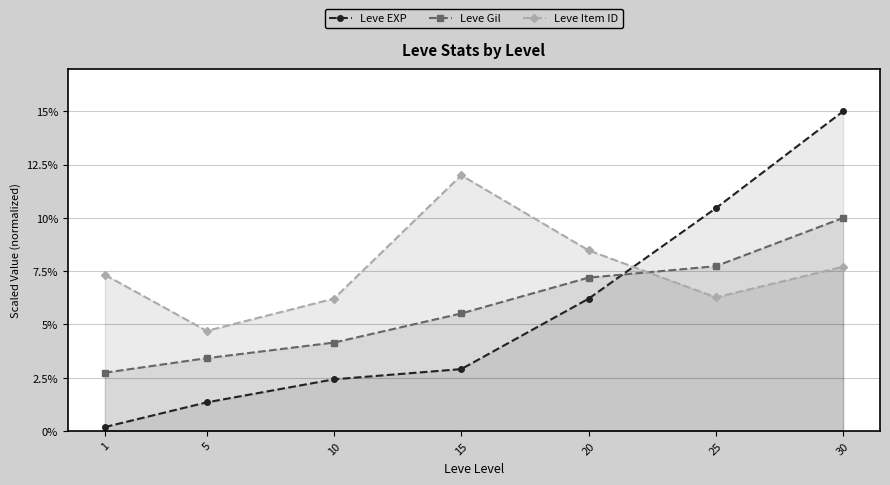

Which label corresponds to the largest value in the chart?

30